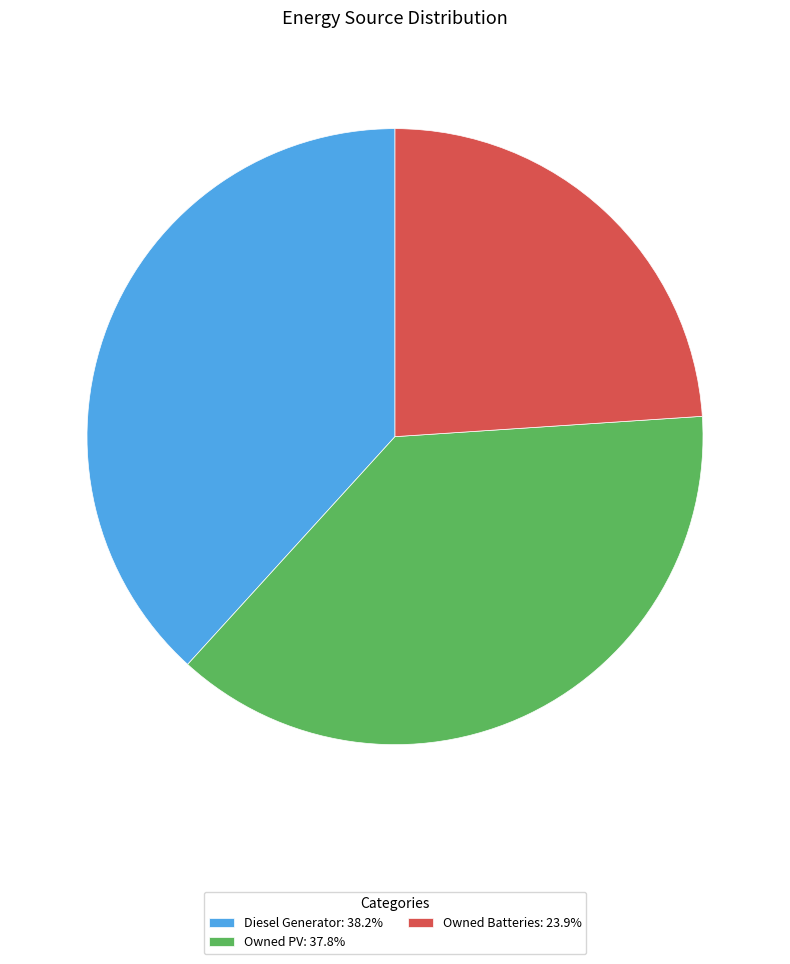

Is there any slice that represents more than half of the pie?

No